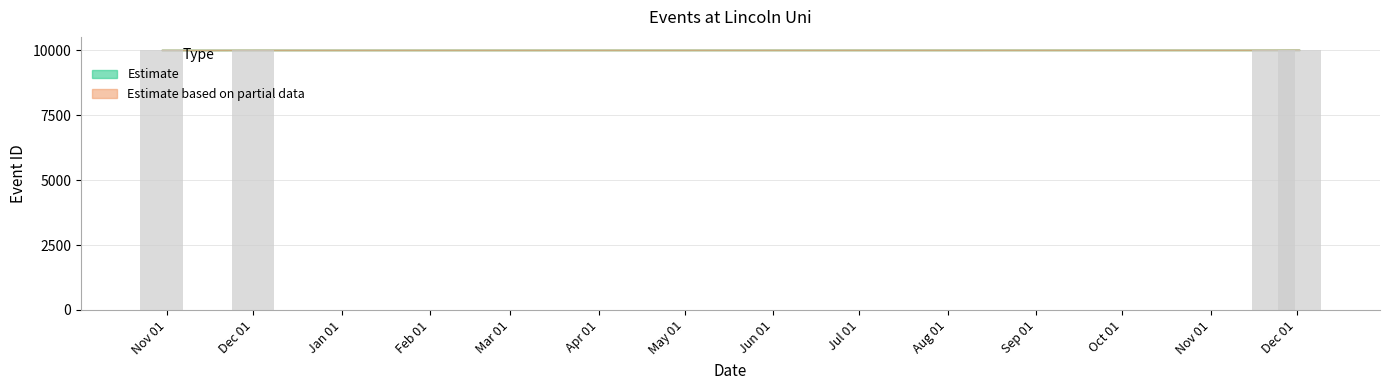

What is the sum of all values?

40042